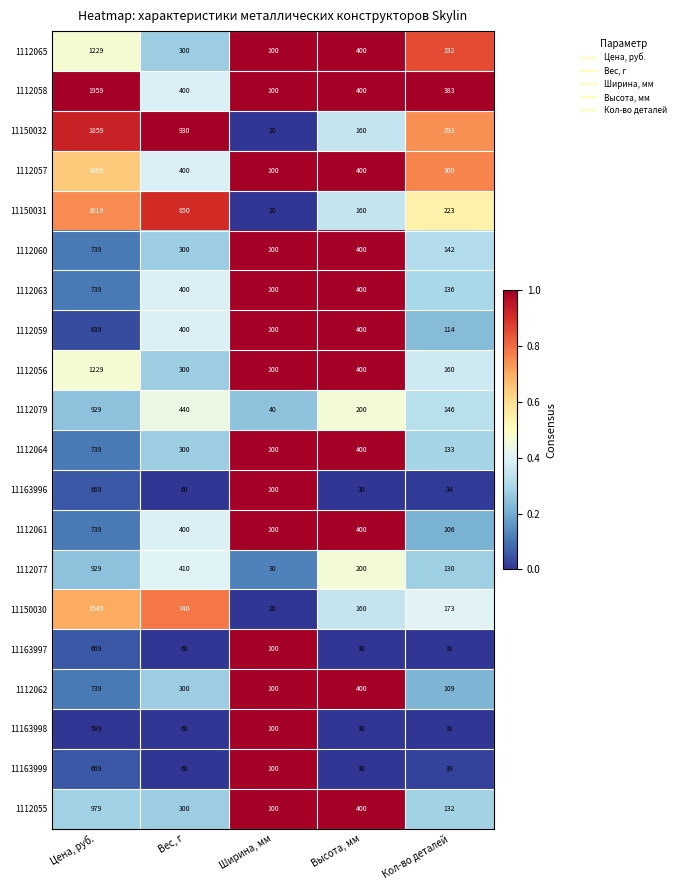

True or false: 1112079 has a value of 1421 at Цена, руб..

False